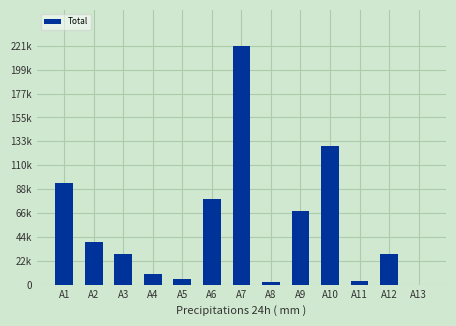

Reading left to right, transcribe all the data shown in this chart.

94253.0	39695.0	28439.0	9413.2	5507.0	79054.3	220992.1	2380.9	68382.9	127909.3	3522.0	28315.0	0.0